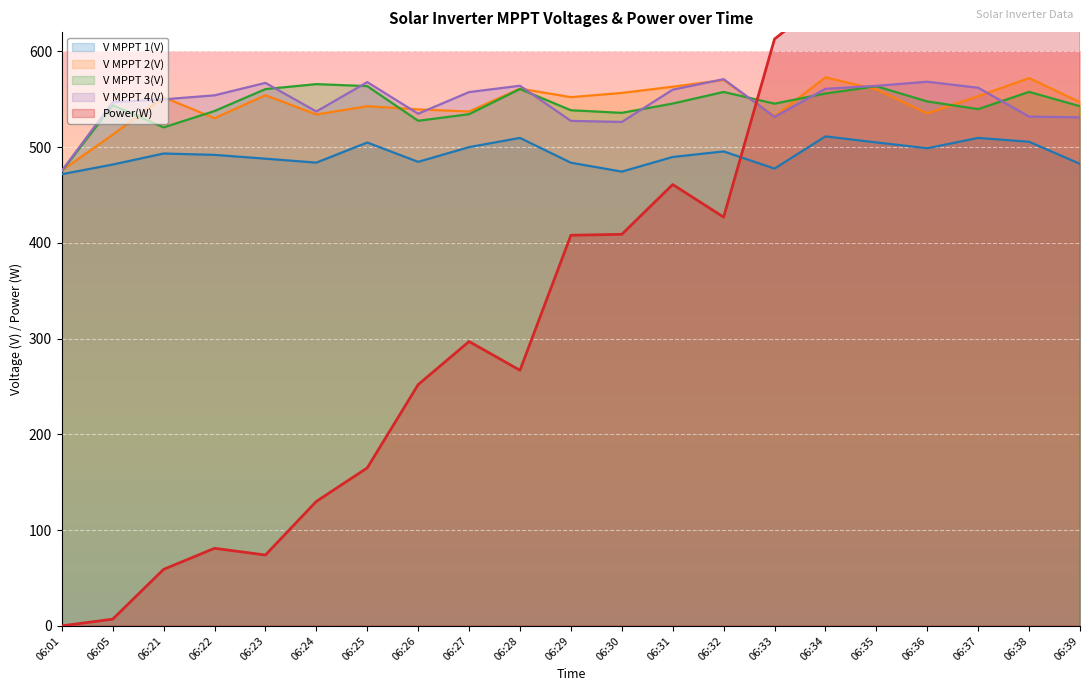

At which category does V MPPT 3(V) reach its first local valley?

06:21